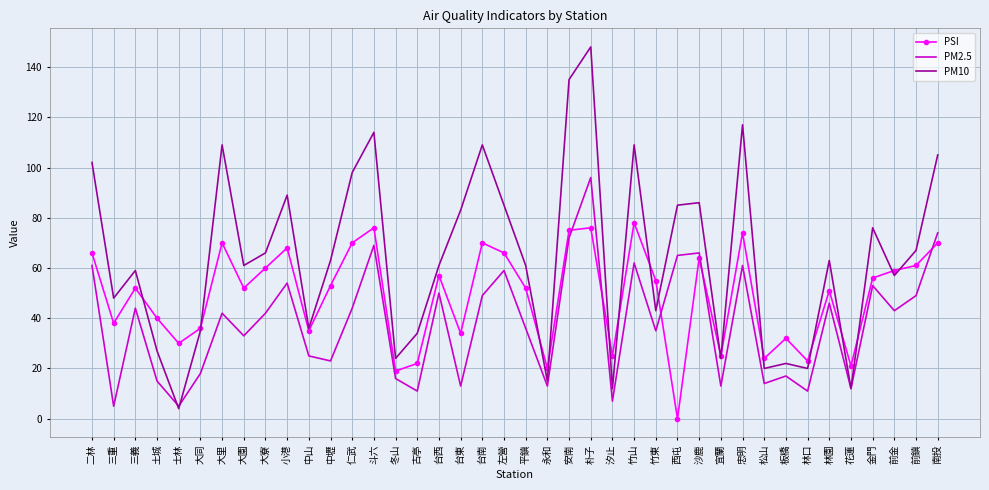

What is the average value of the PM10 series?

65